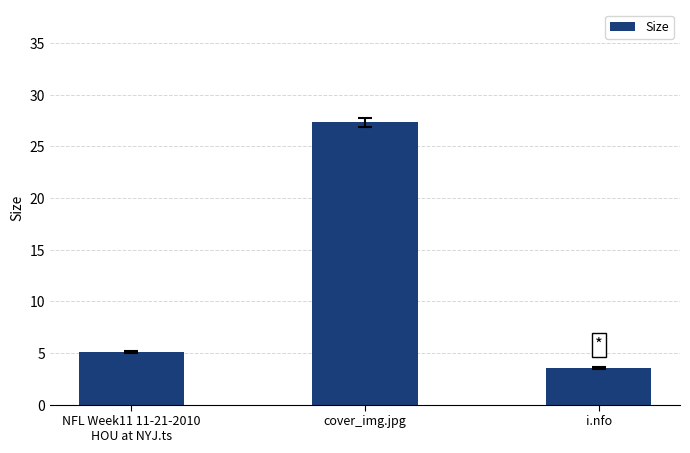

True or false: the data shows 5.6 at i.nfo.

False